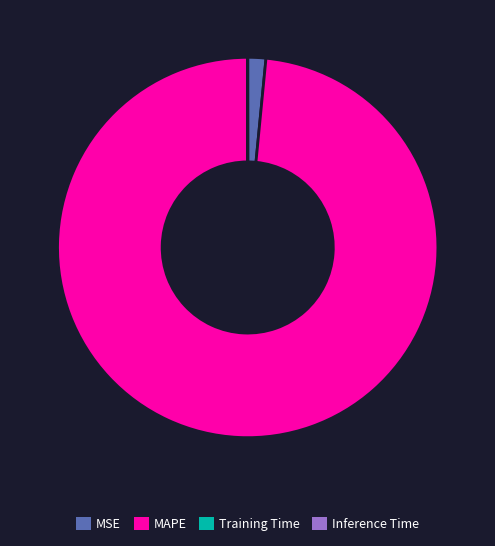

Does MAPE account for over 50% of the chart?

Yes